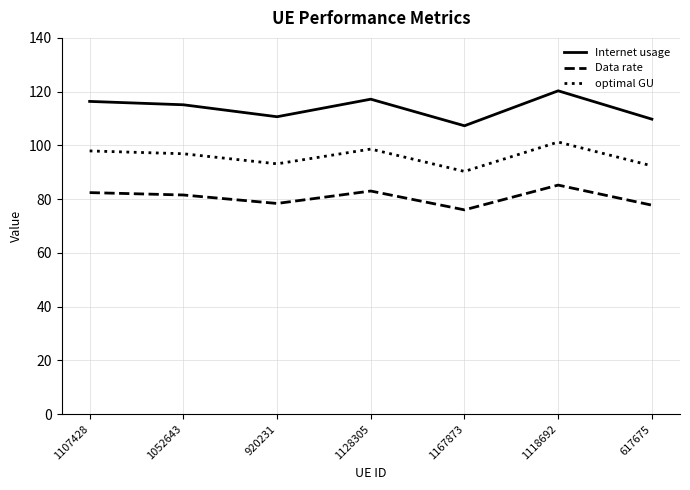

Is this an area chart (filled region under the line)?

No